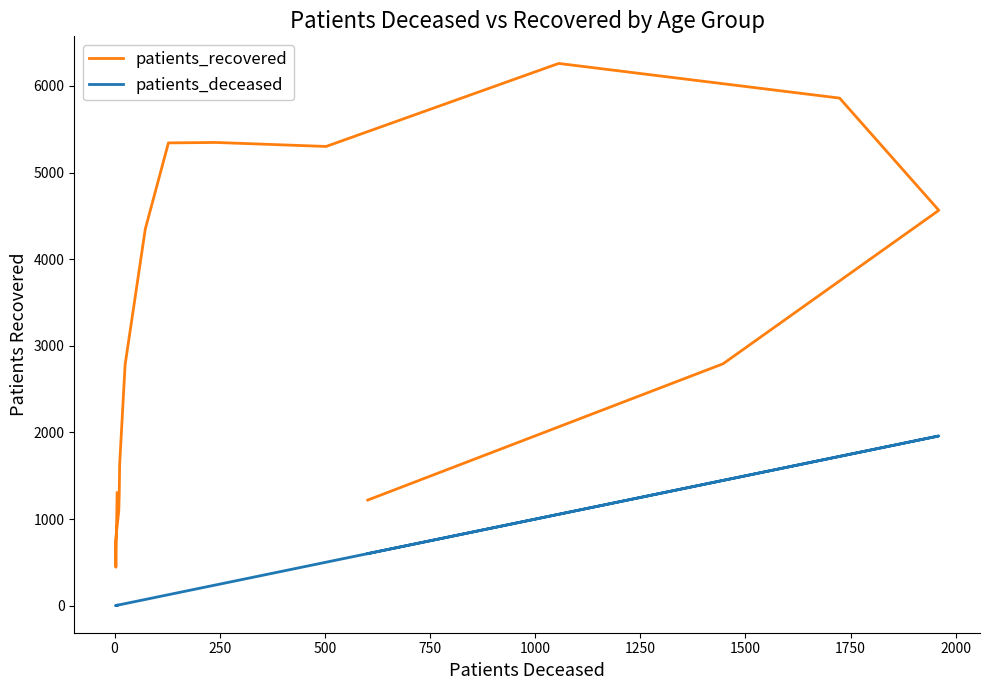

True or false: patients_recovered and patients_deceased intersect in this chart.

False